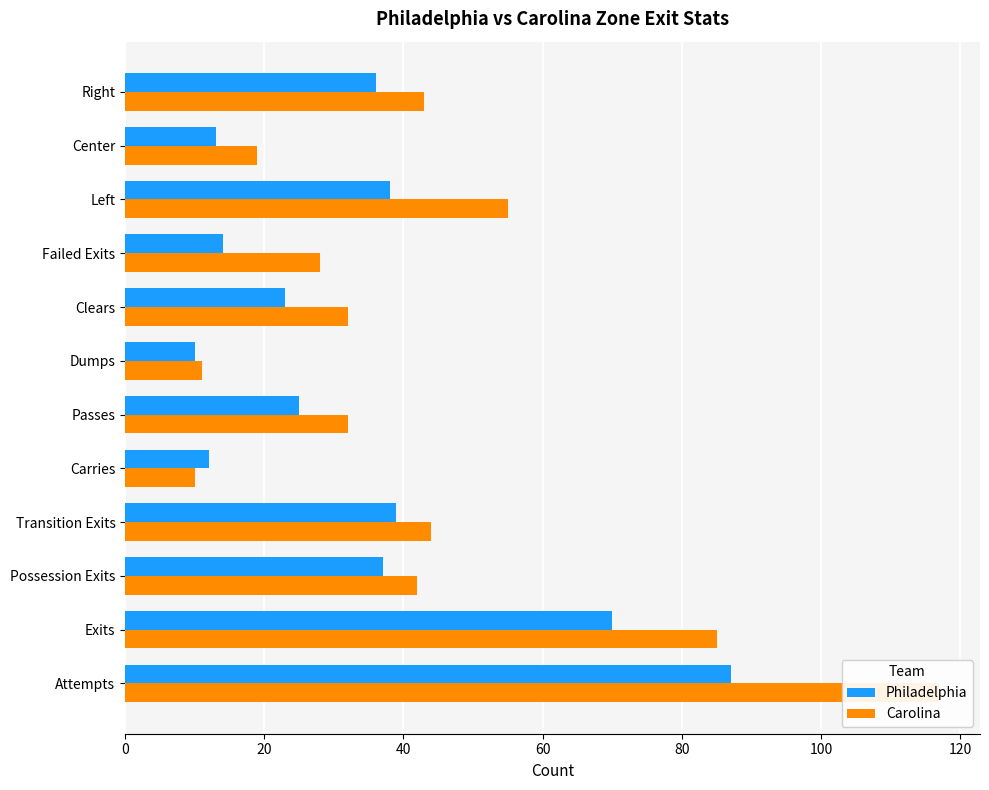

Reading right to left, extract all data points from this chart.

Philadelphia: 36	13	38	14	23	10	25	12	39	37	70	87
Carolina: 43	19	55	28	32	11	32	10	44	42	85	117